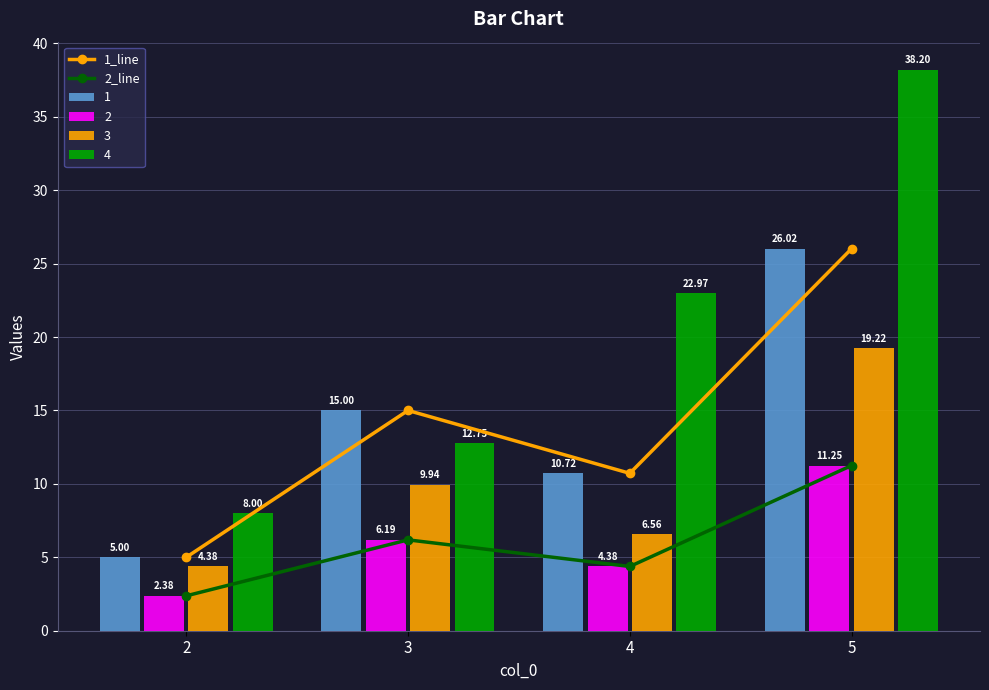

What is the value of the 2_line bar at the 2nd from the left?

6.2